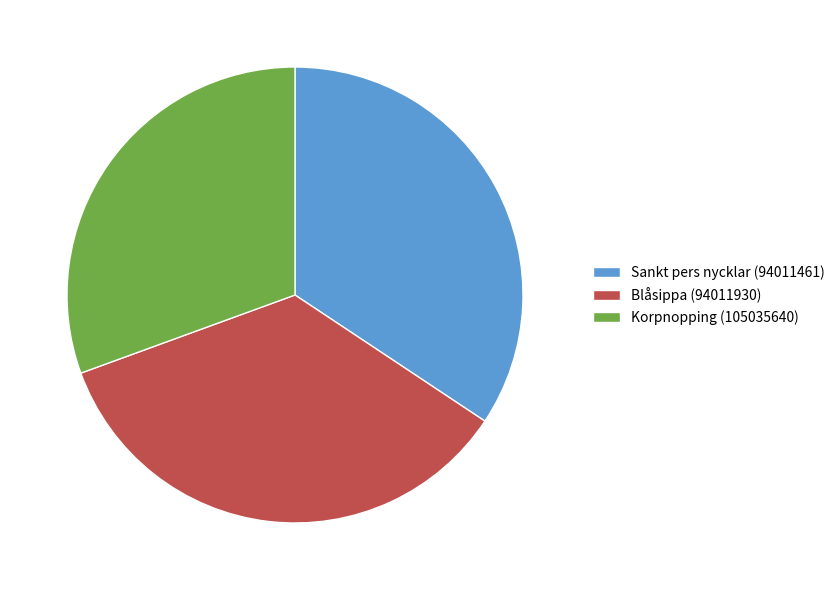

True or false: Korpnopping (105035640) accounts for 41% of the total.

False